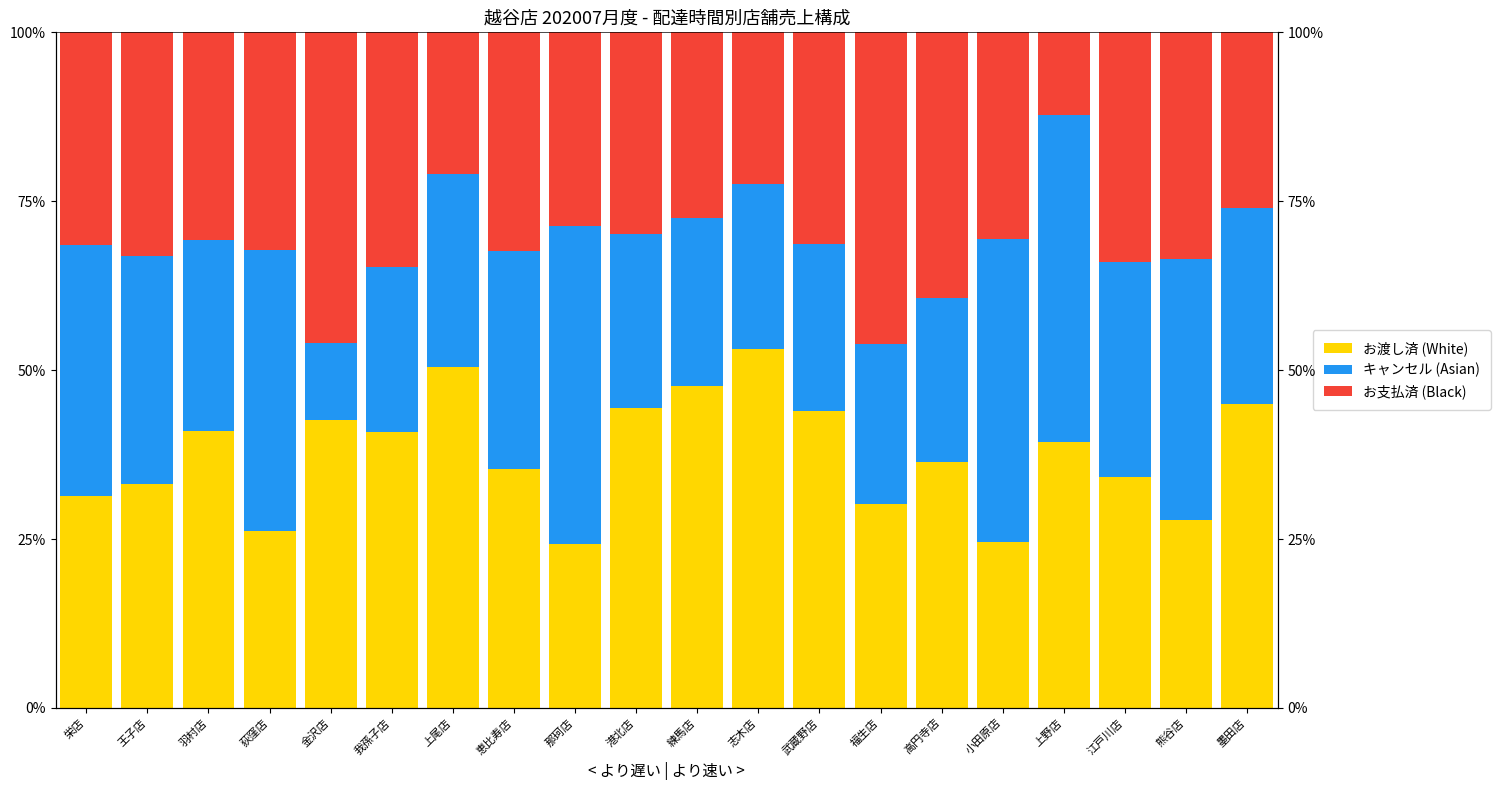

What is the value of the キャンセル bar at the 3rd from the left?

28.3